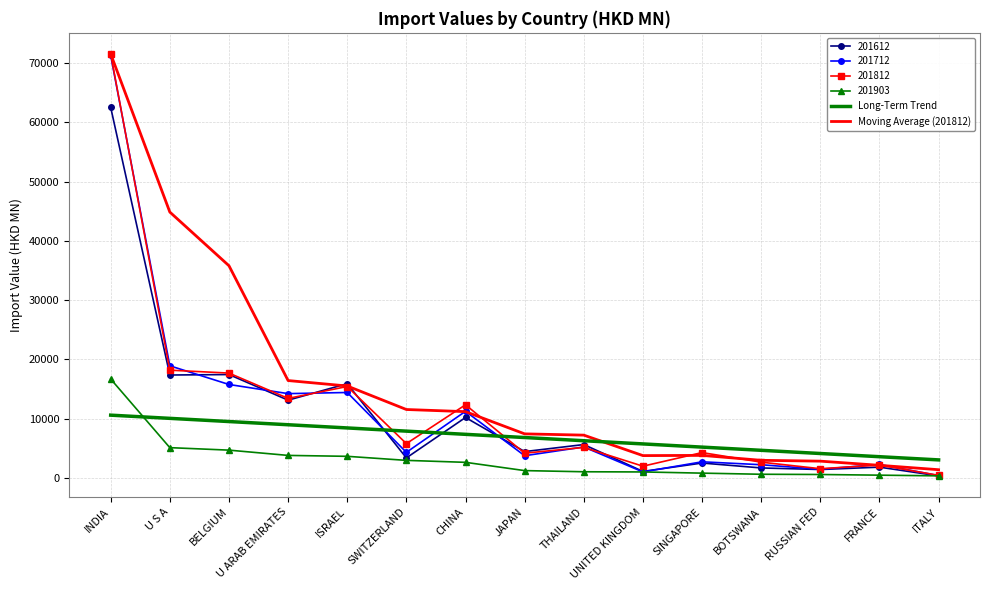

At which category is the sum across all series the highest?

INDIA